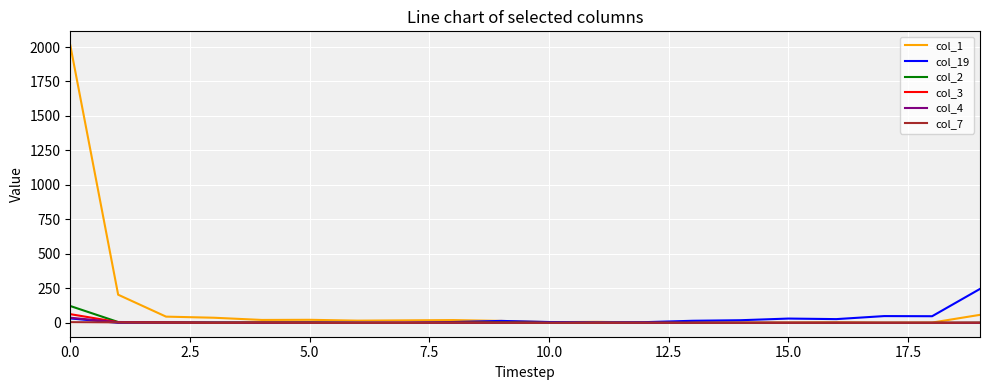

How many series are shown in this chart?

6